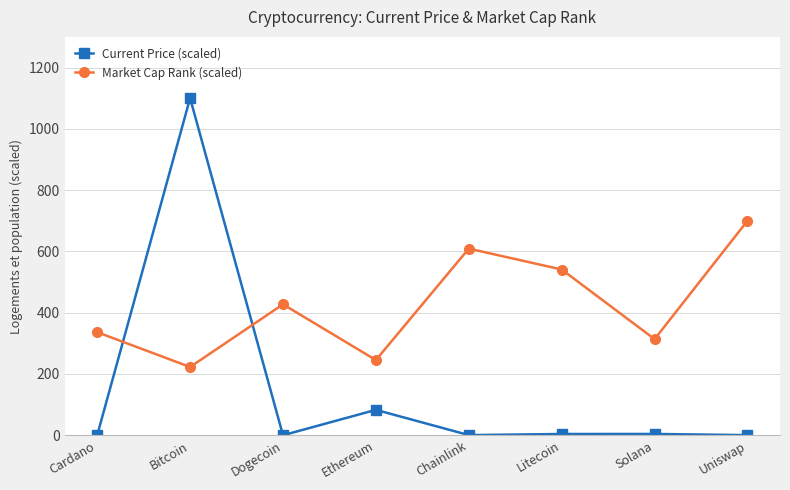

True or false: Market Cap Rank (scaled) has a value of 313.6 at Solana.

True